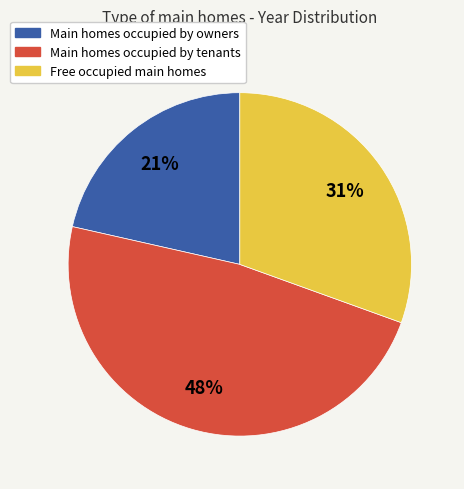

Do Free occupied main homes and Main homes occupied by tenants together represent more than half of the pie?

Yes